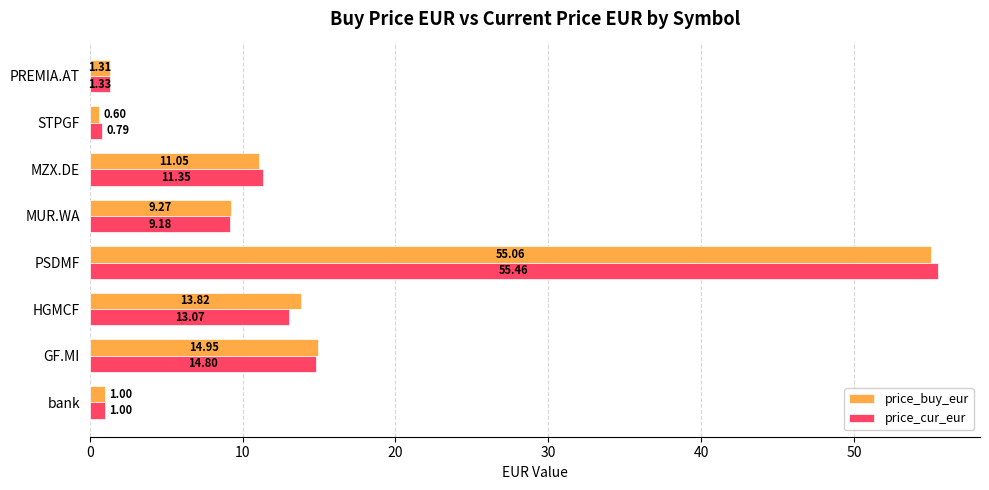

What is the average value of the price_buy_eur series?

13.4